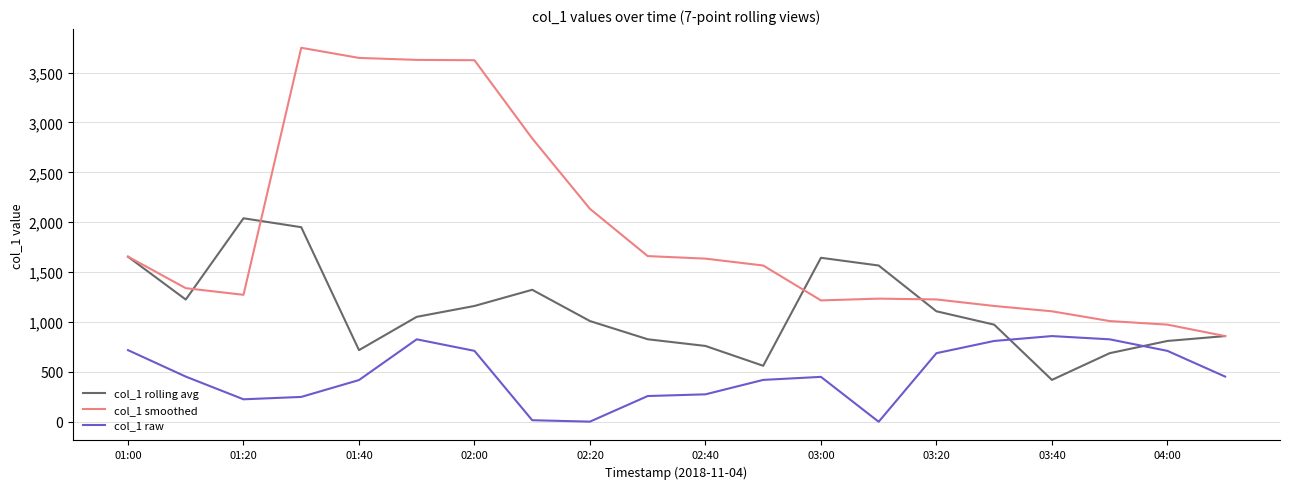

Which series has the largest total across all categories?

col_1 smoothed